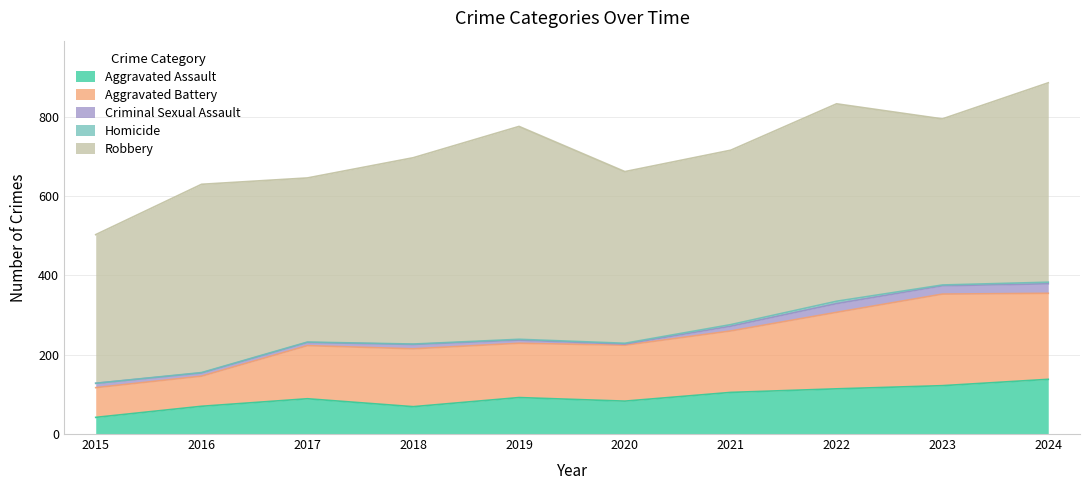

Which series changed the most between 2015 and 2018?

Robbery